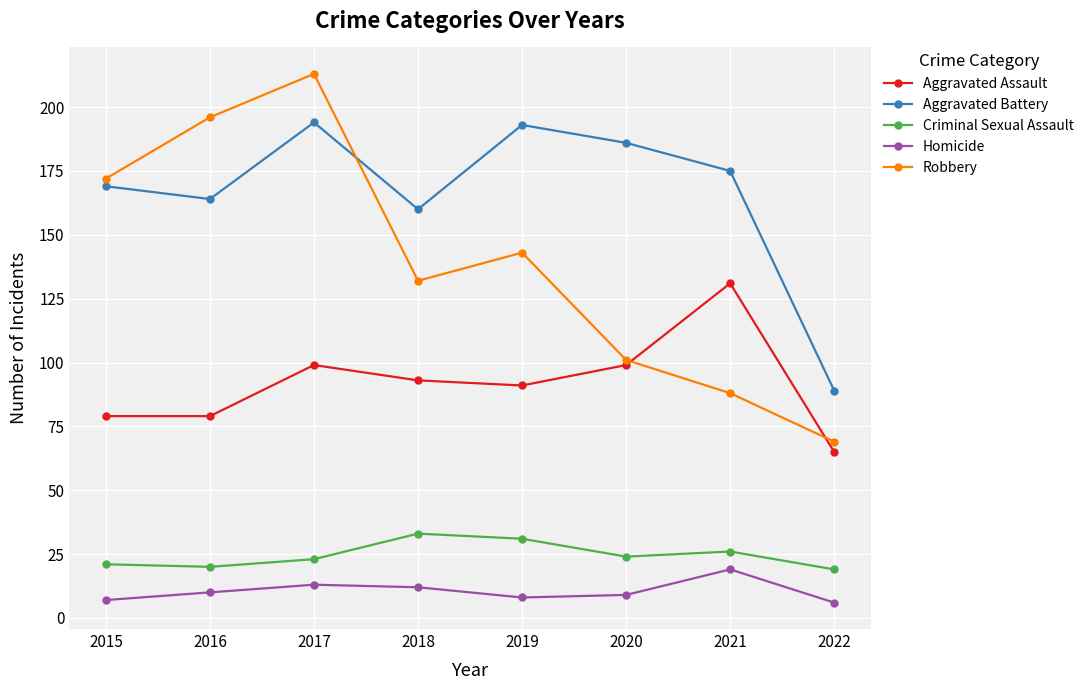

The Aggravated Assault series shows 64 at 2018. True or false?

False